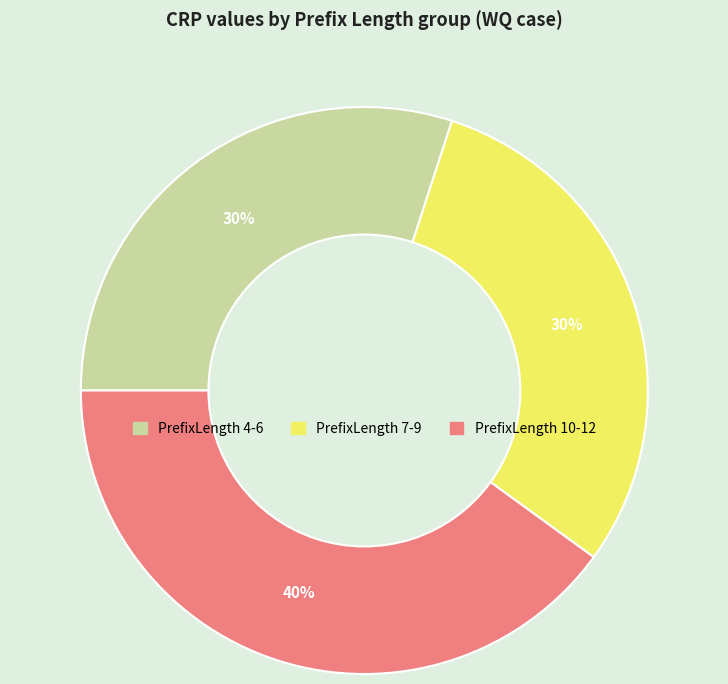

Combined, do PrefixLength 10-12 and PrefixLength 4-6 account for over 50%?

Yes